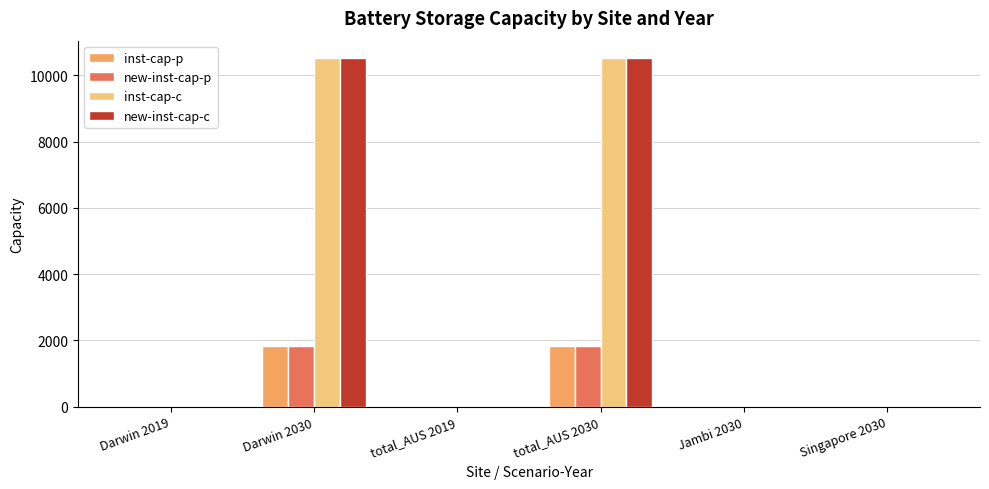

Is the value of new-inst-cap-p at total_AUS 2019 greater than the value of new-inst-cap-c at Darwin 2030?

No